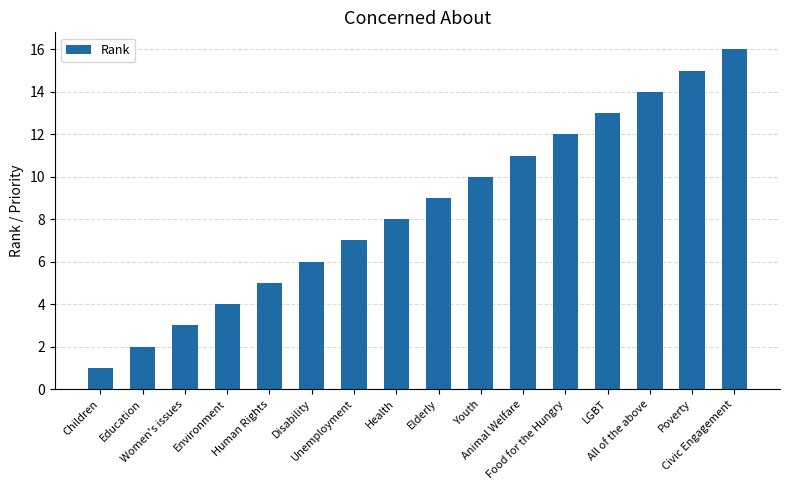

What is the difference between the maximum and minimum values?

15